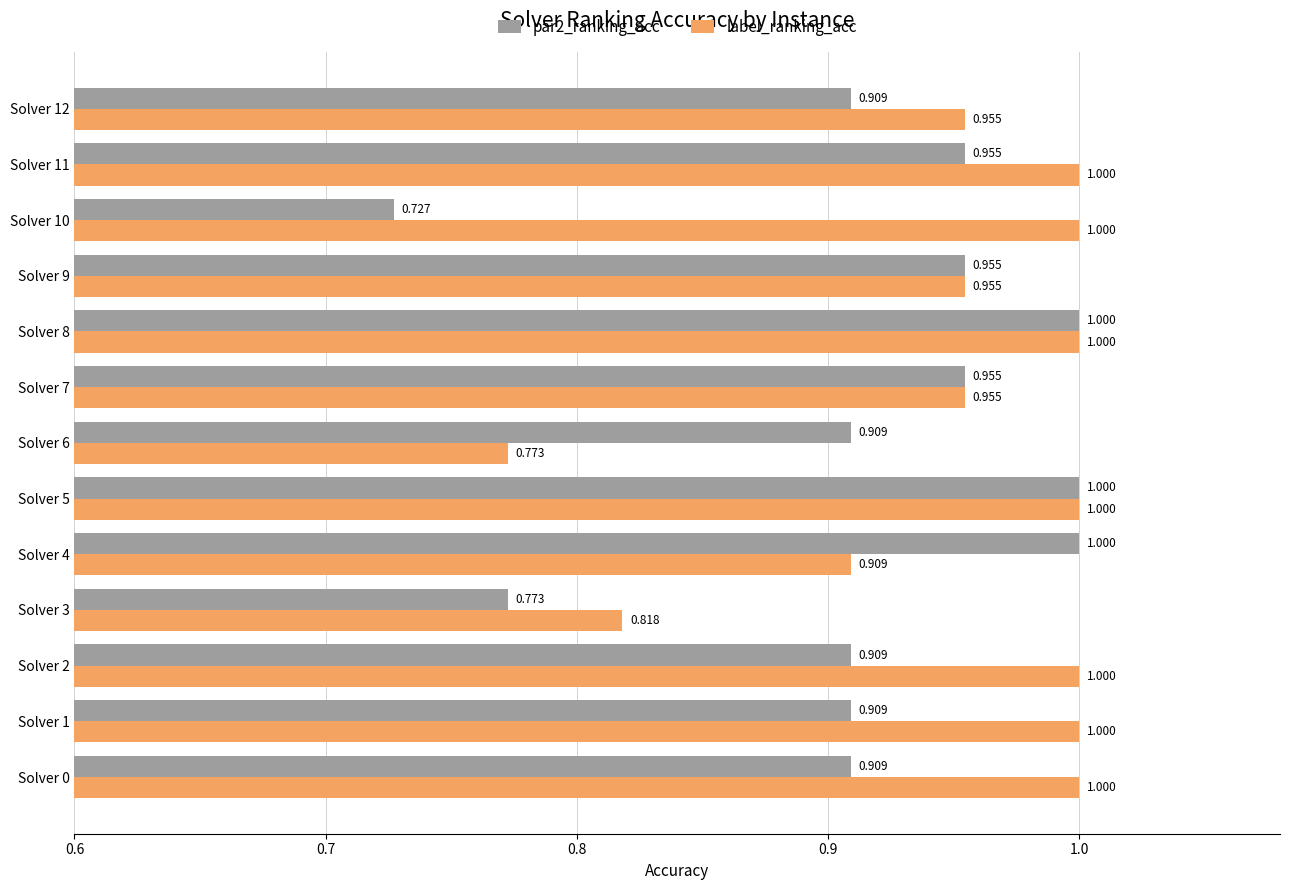

Is the value of label_ranking_acc at Solver 6 greater than the value of par2_ranking_acc at Solver 11?

No